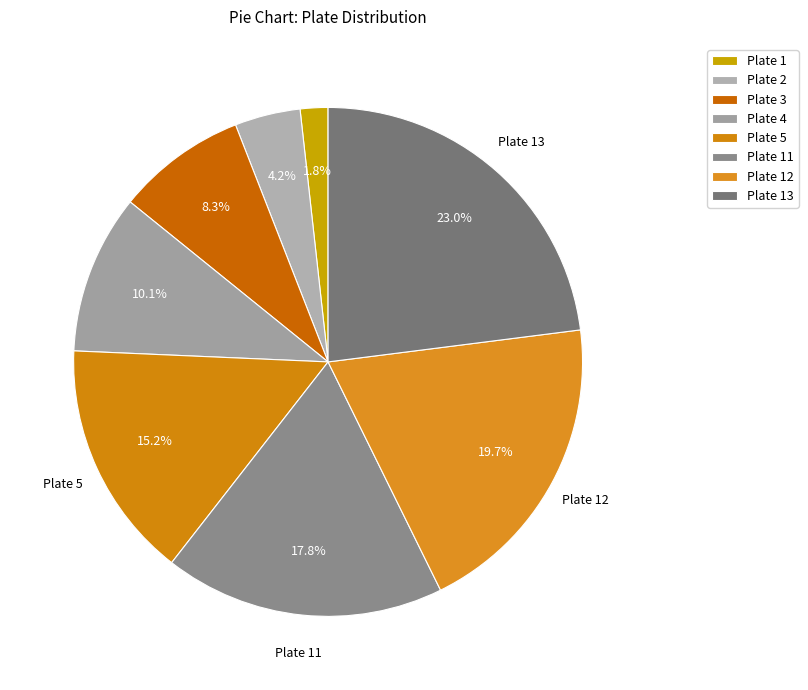

Is there a majority slice in this chart?

No